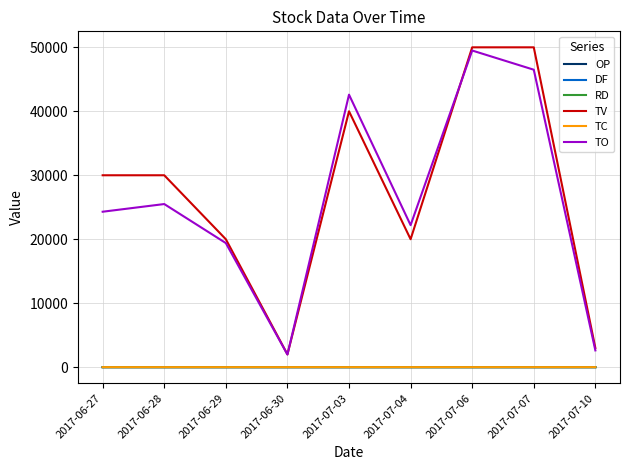

Which series has the largest range (max minus min)?

TV